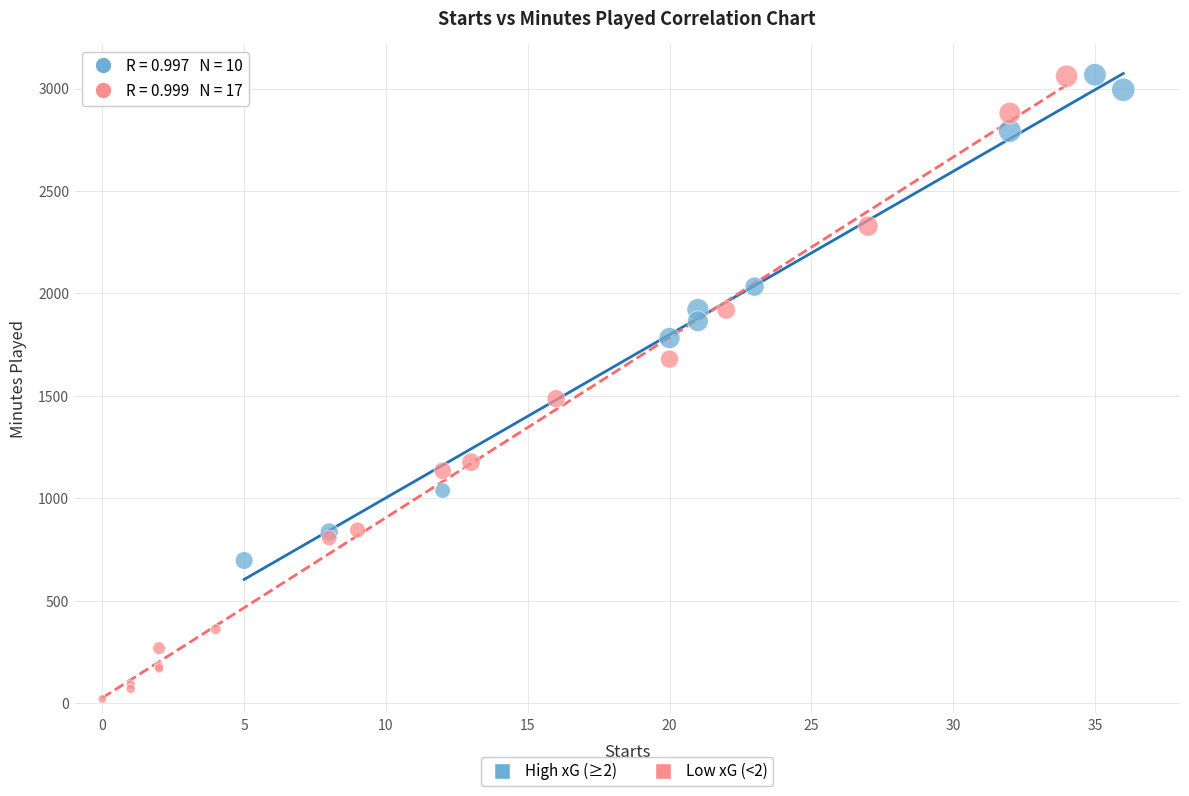

Which series reaches the minimum Y coordinate?

Low xG (<2)